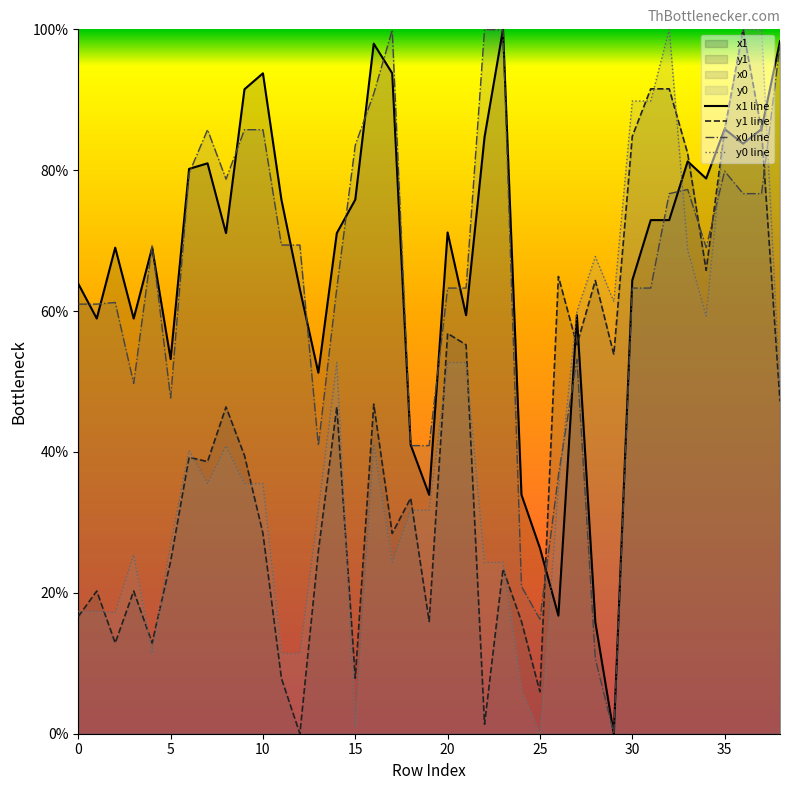

What is the difference between the highest and lowest values at 5?

28.7